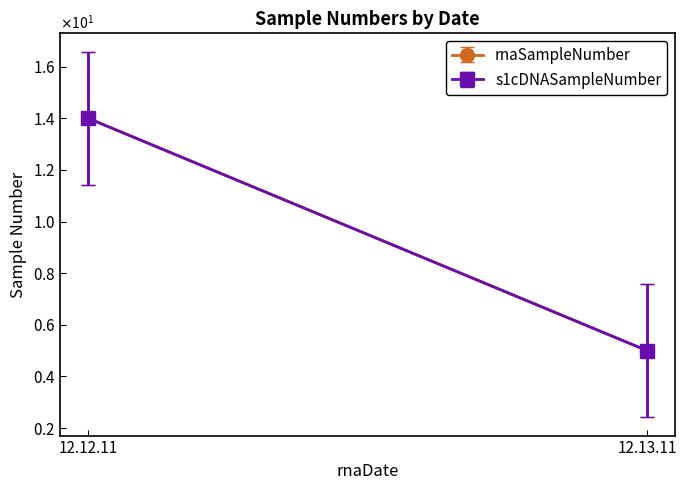

True or false: s1cDNASampleNumber and rnaSampleNumber intersect in this chart.

False